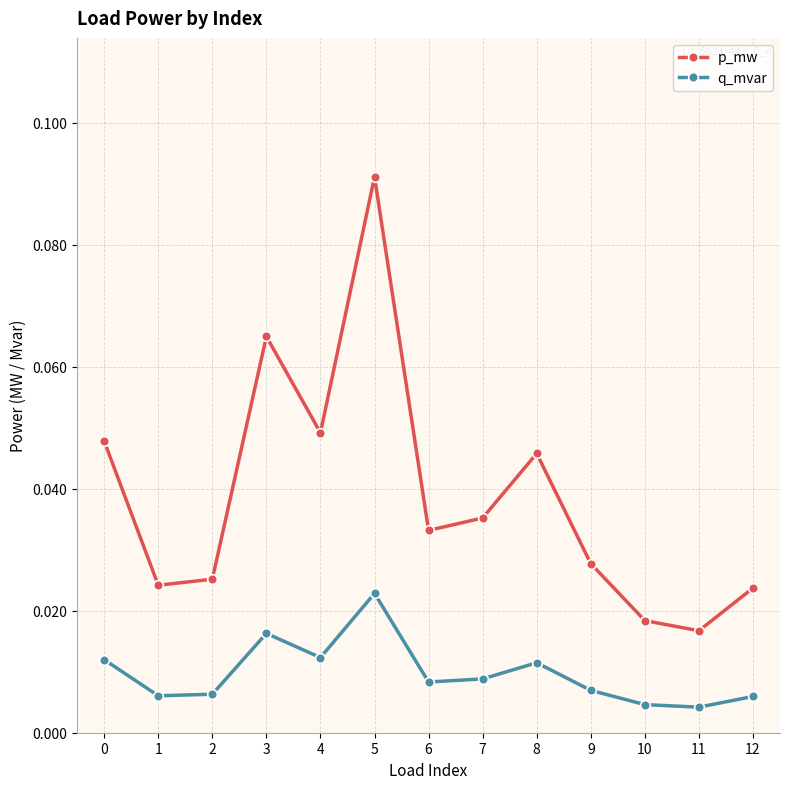

At which category does the chart reach its peak across all series?

5